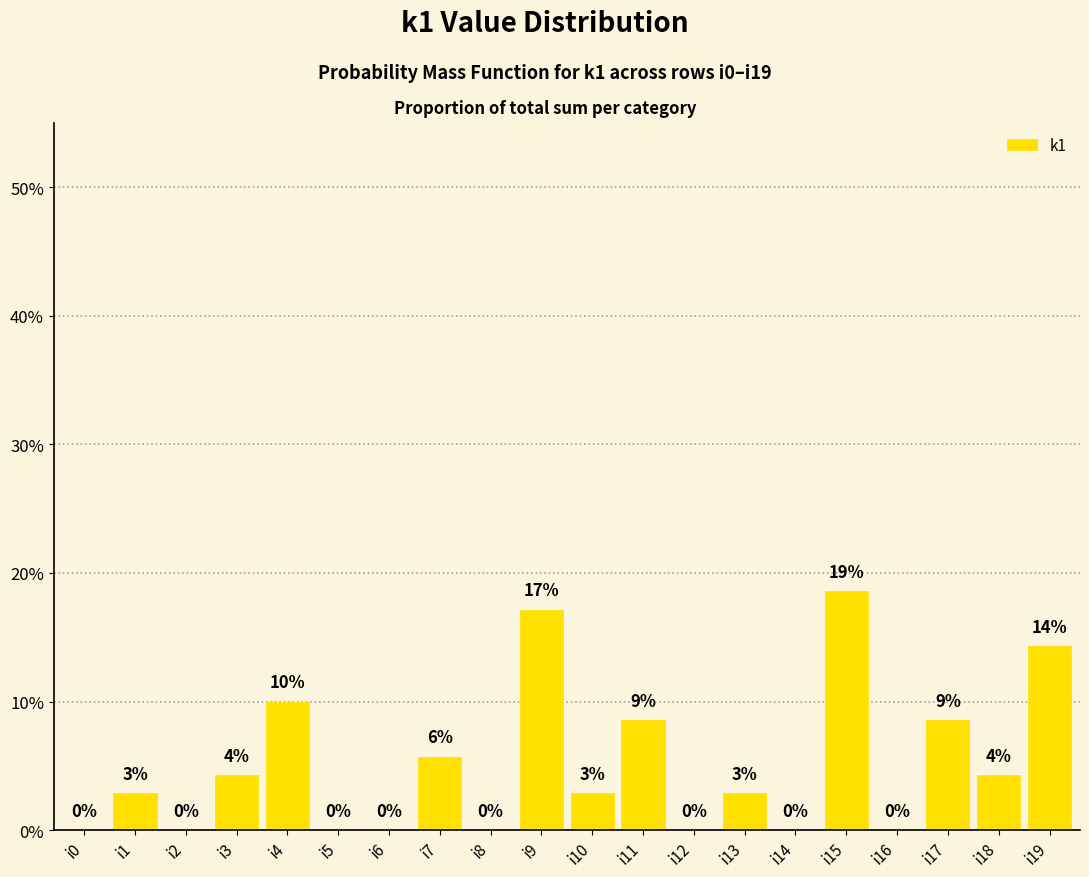

Between i7 and i12, which is larger?

i7